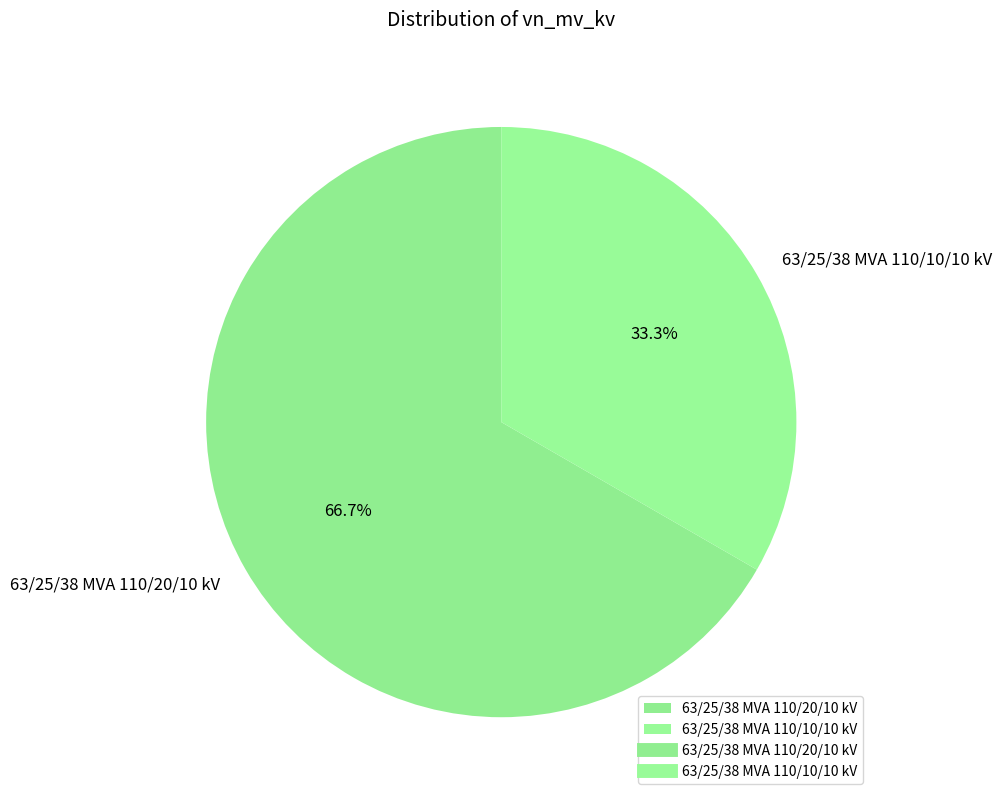

What portion of the pie excludes 63/25/38 MVA 110/20/10 kV?

33.3%